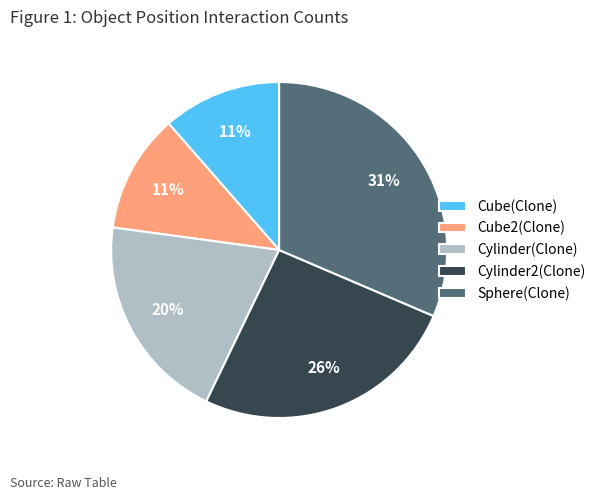

To the nearest percent, what is the difference between the largest and smallest slice percentages?

20%